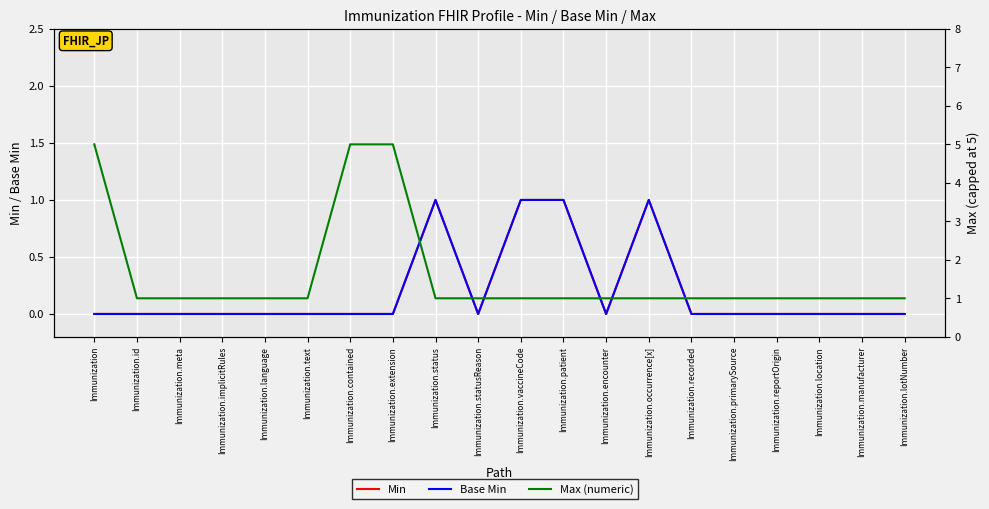

The Base Min series shows 0 at Immunization.lotNumber. True or false?

True